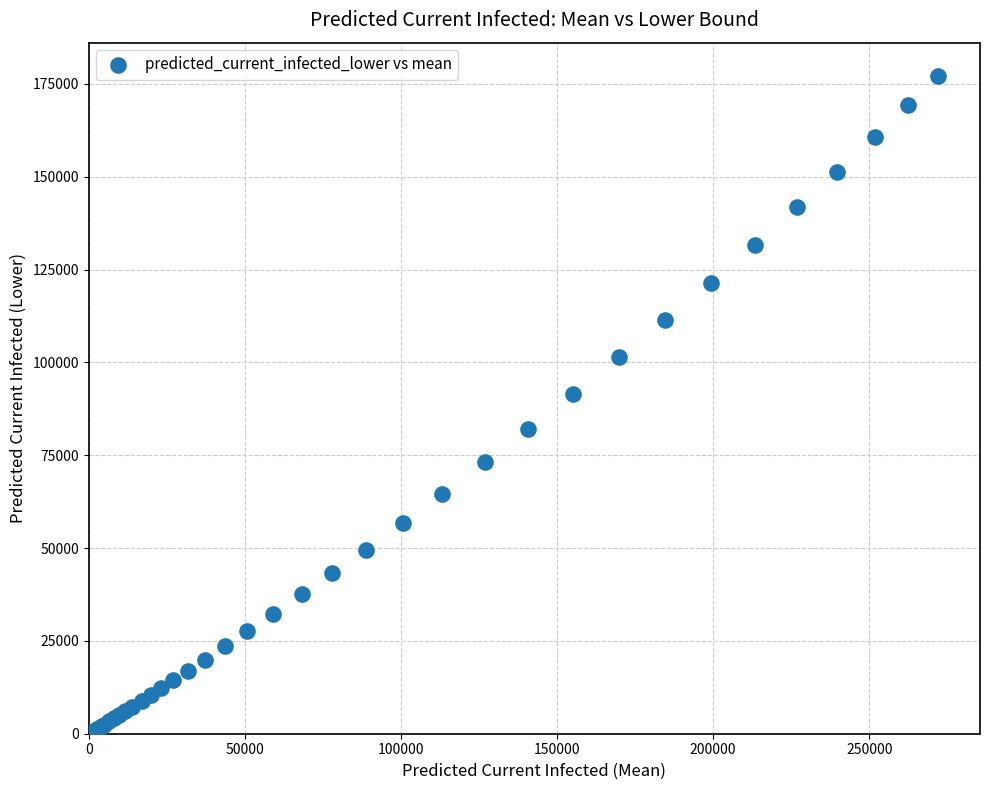

What Y value in the scatter plot is closest to 88777?

91426